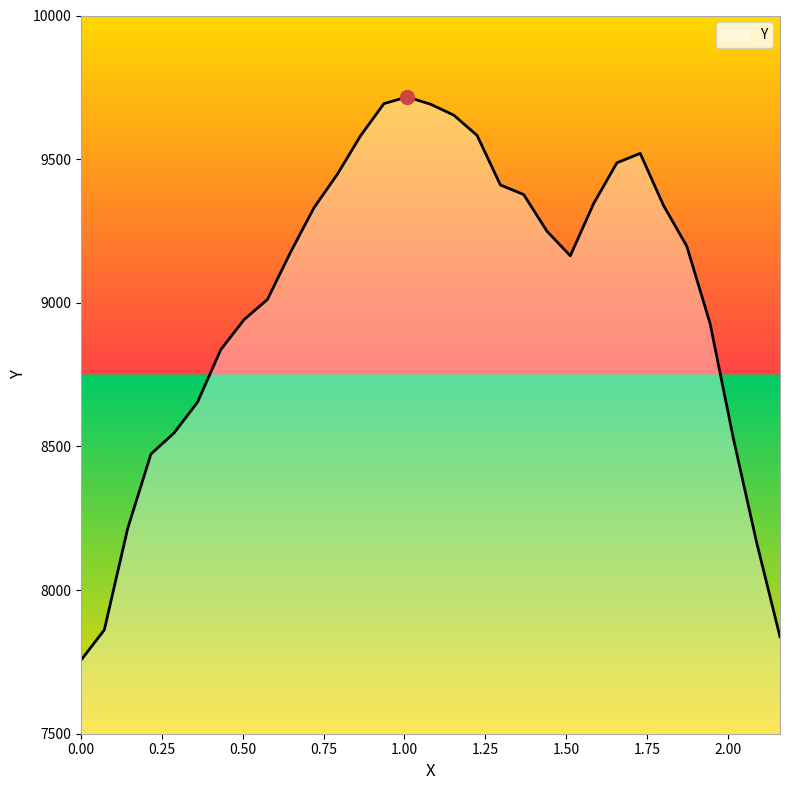

What is the minimum value shown in the chart?

7756.0